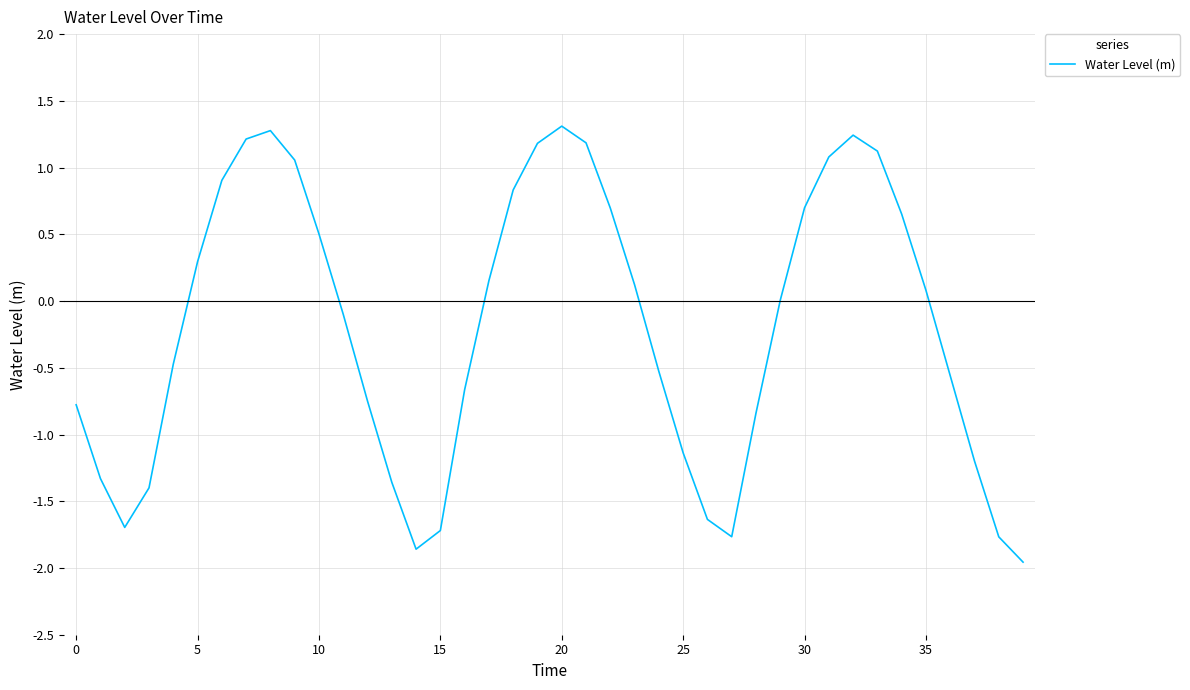

Does the chart display data point markers on the line(s)?

No